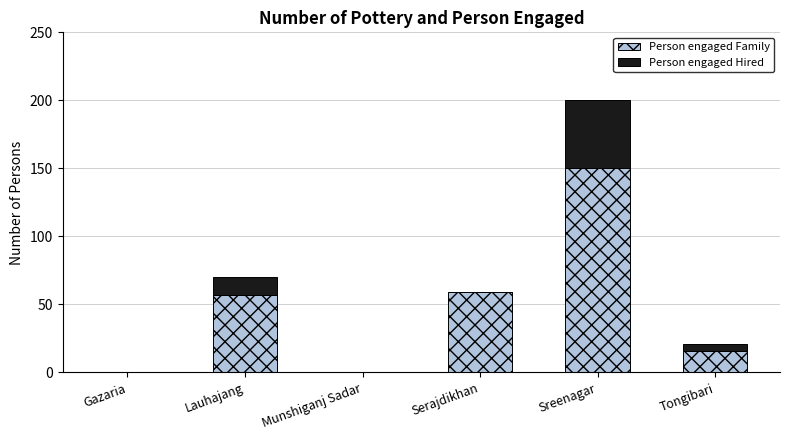

What is the sum of the Person engaged Family values at Gazaria and Serajdikhan?

59